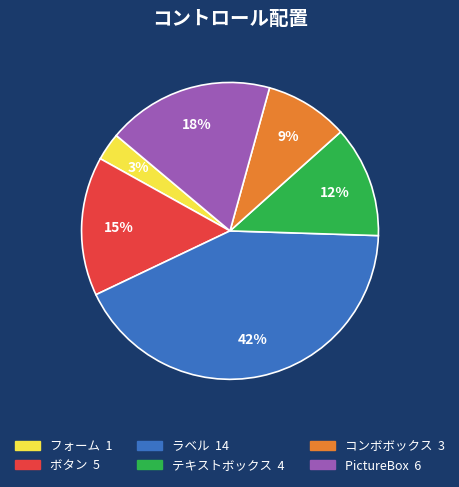

How many slices are in this pie chart?

6